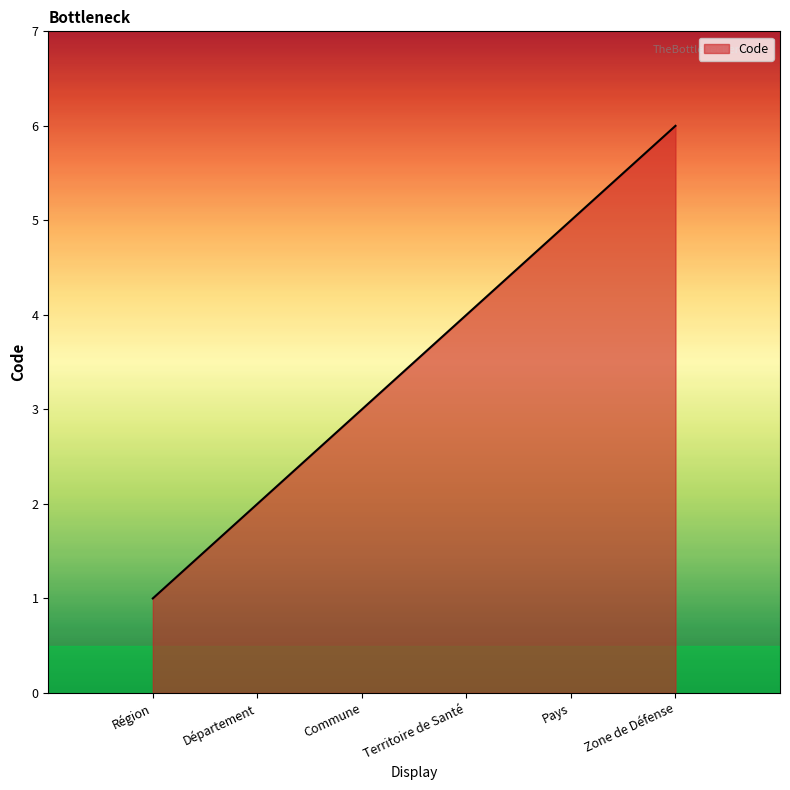

What position from the left is Territoire de Santé?

4